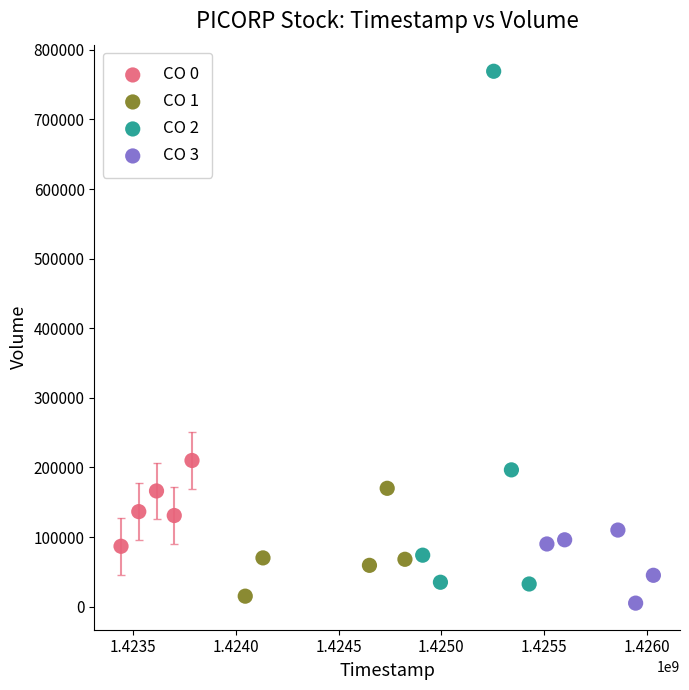

Which series reaches the maximum Y coordinate?

CO 2